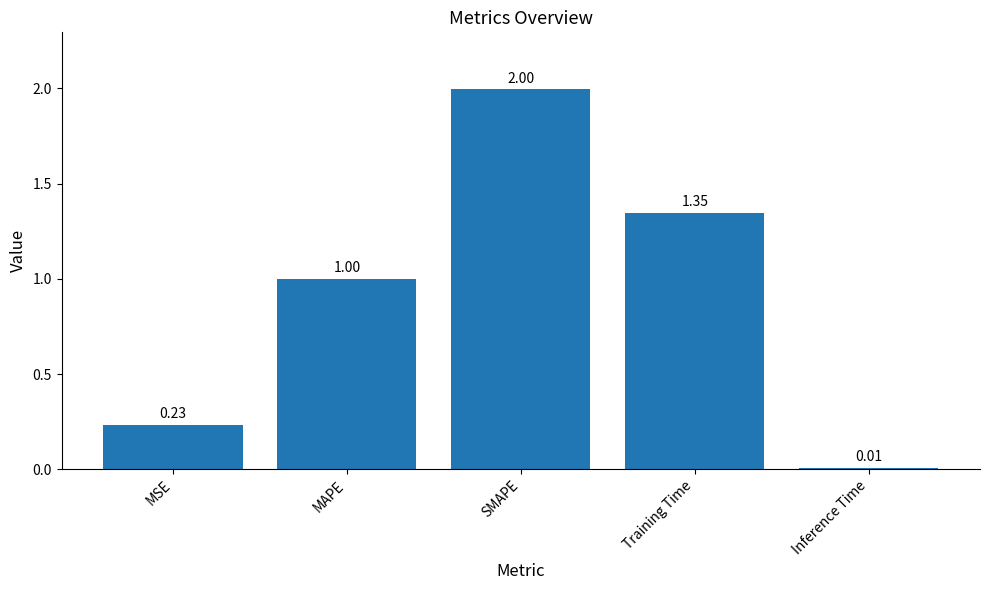

The value at SMAPE is 2.0. True or false?

True